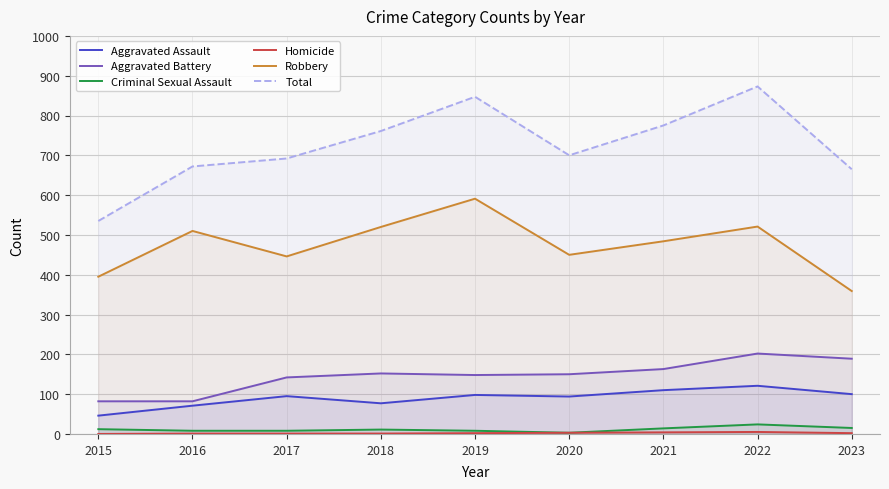

How many interior local peaks does the Aggravated Battery series have?

2